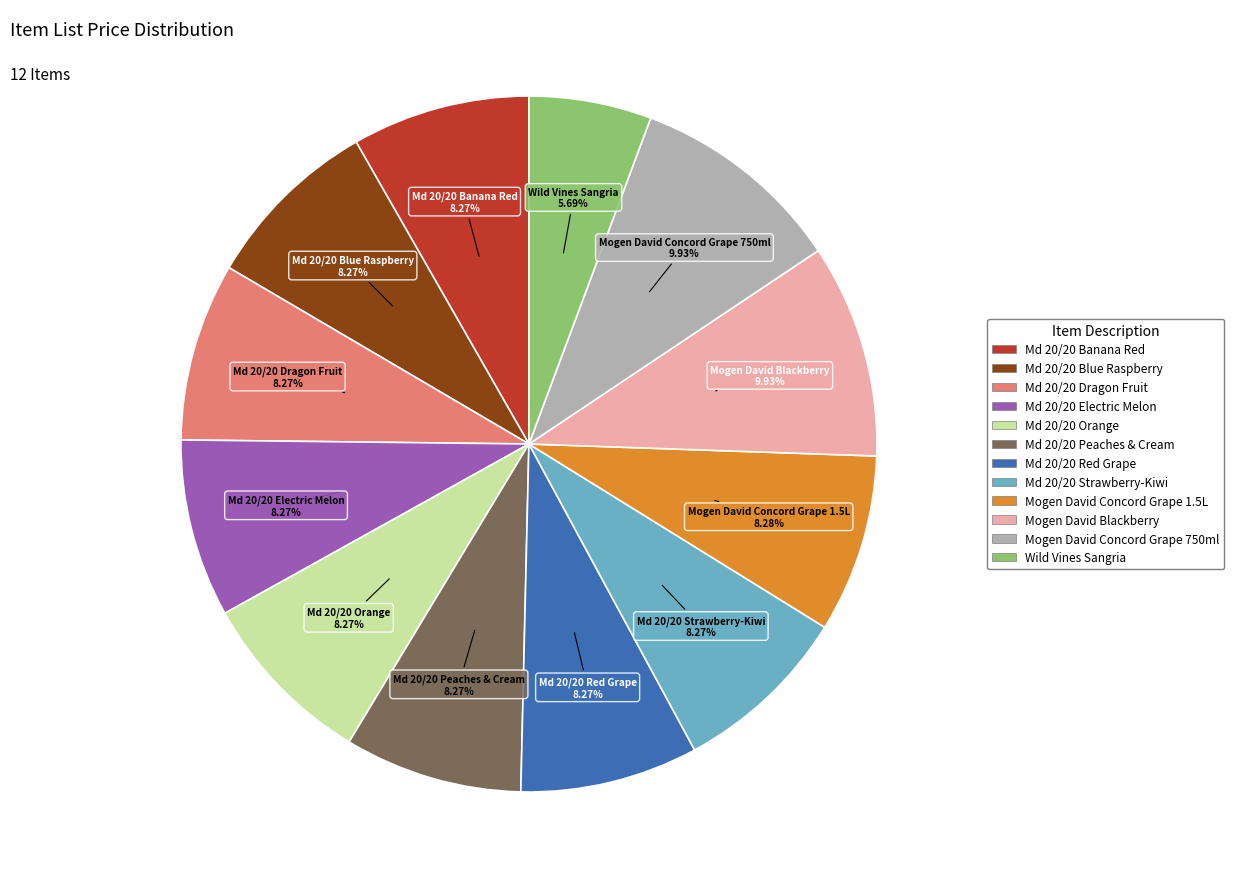

Combined, what portion of the pie is Md 20/20 Blue Raspberry and Md 20/20 Strawberry-Kiwi?

16.5%